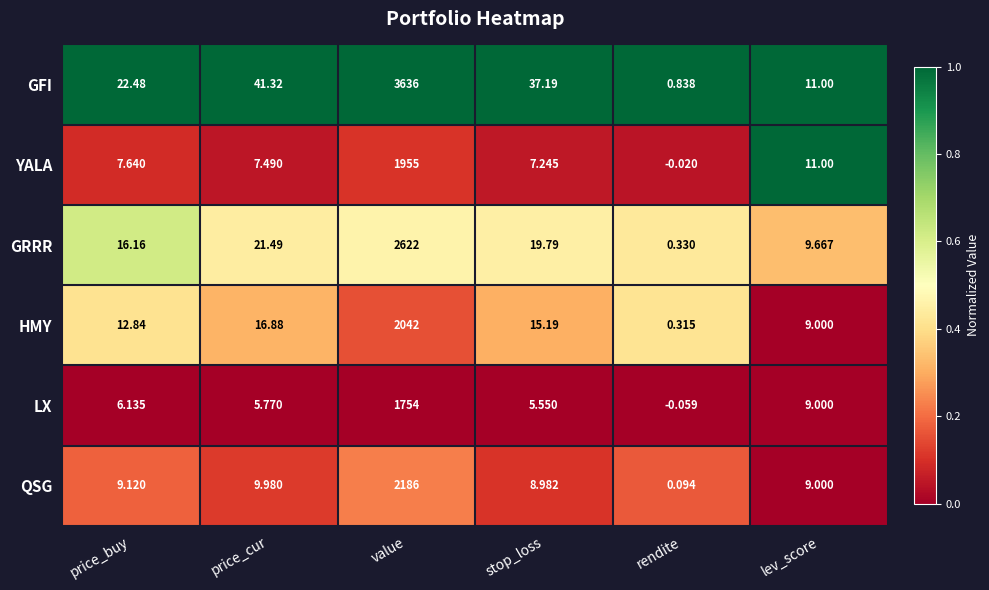

Which label corresponds to the largest value in the chart?

value